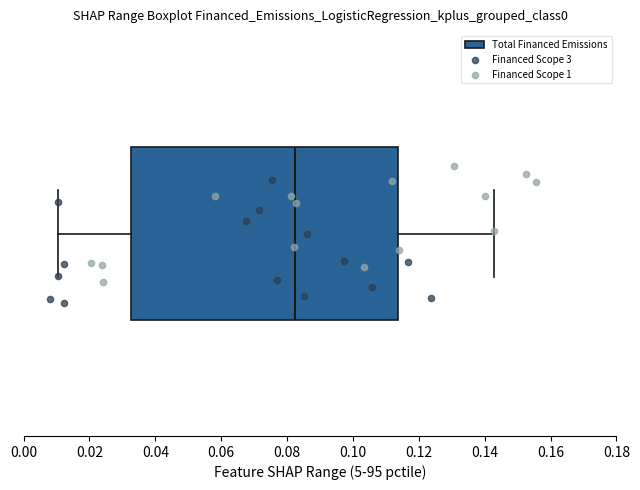

Where does the right whisker of the box end on the x-axis? The values are not printed on the chart, so give them approximately, as read against the axis.

0.142